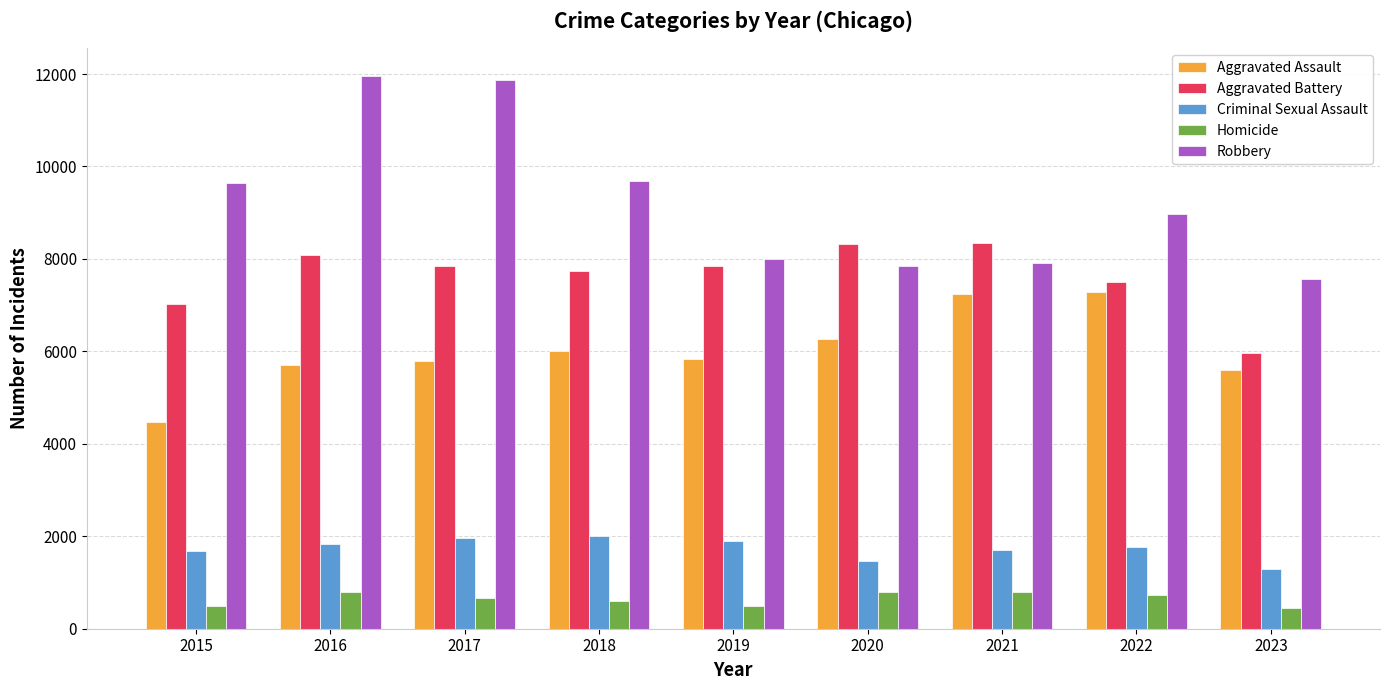

Which series has the largest total across all categories?

Robbery